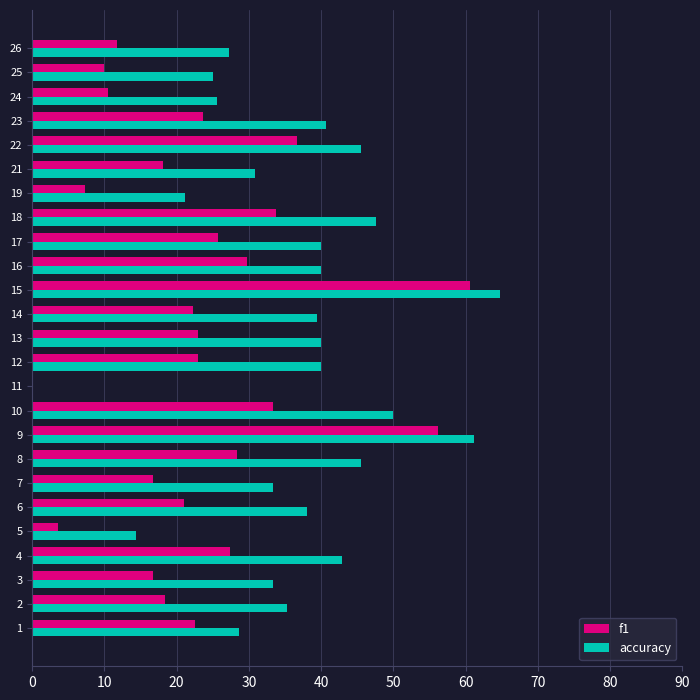

Is the value of f1 at 12 greater than the value of accuracy at 5?

Yes